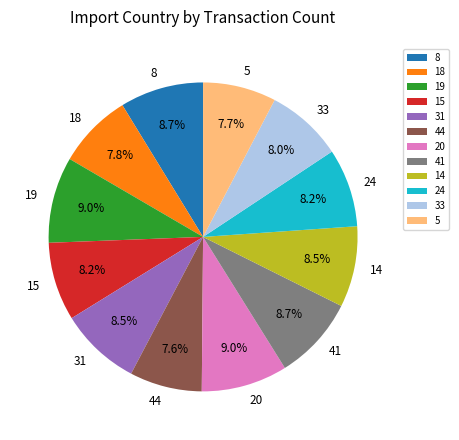

The 8 slice represents 9% of the pie. True or false?

True